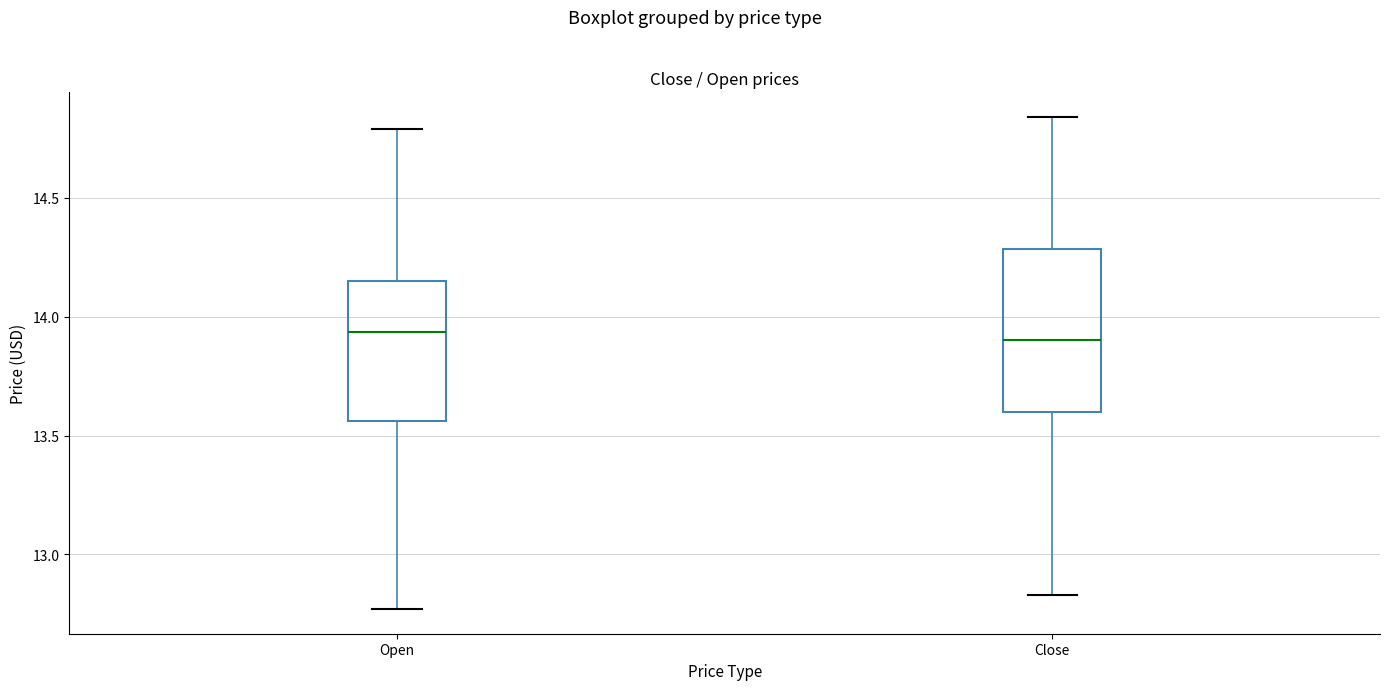

Comparing the boxes themselves (not the whiskers), which one is the tallest?

Close